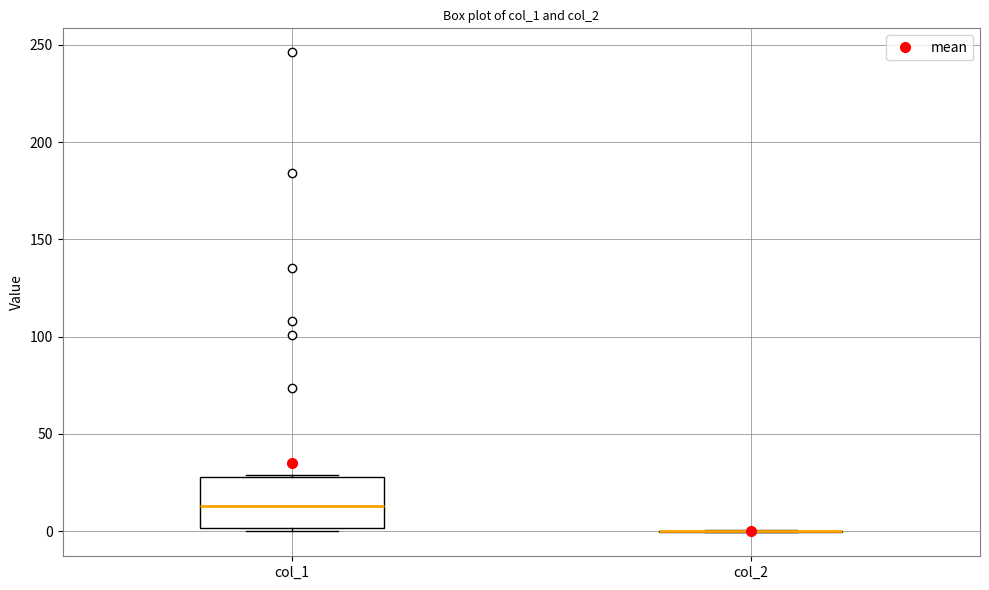

Which box is the tallest, from its lower edge to its upper edge?

col_1